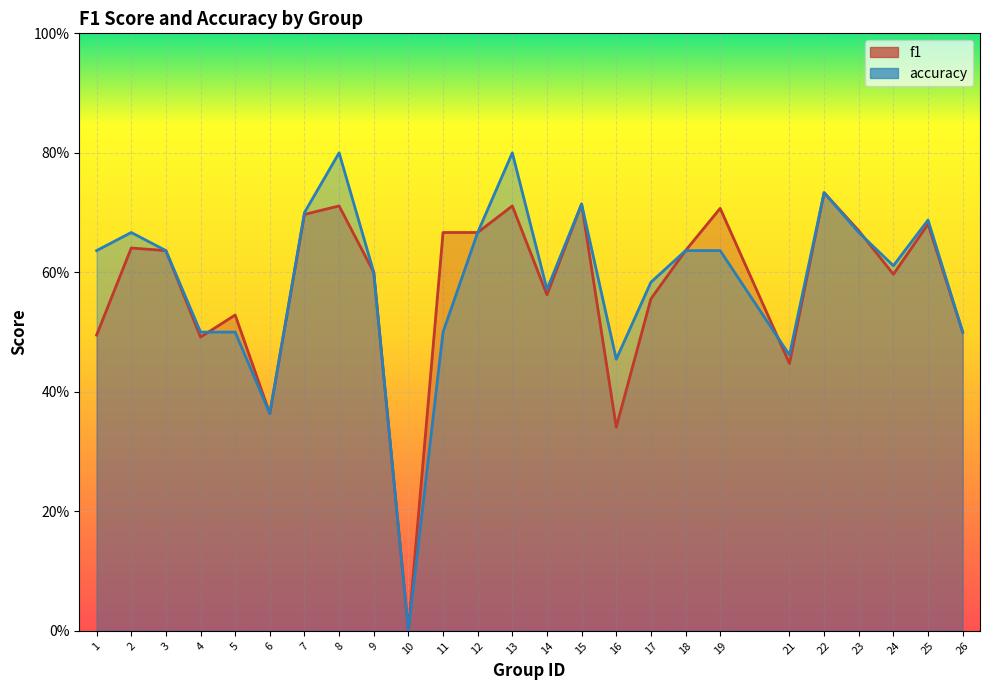

How many interior local peaks does the accuracy series have?

6